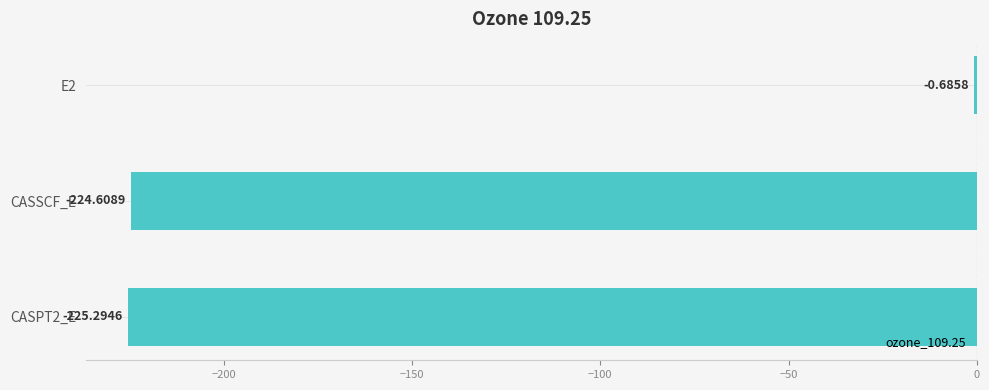

What is the change in value from E2 to CASSCF_E?

-223.9